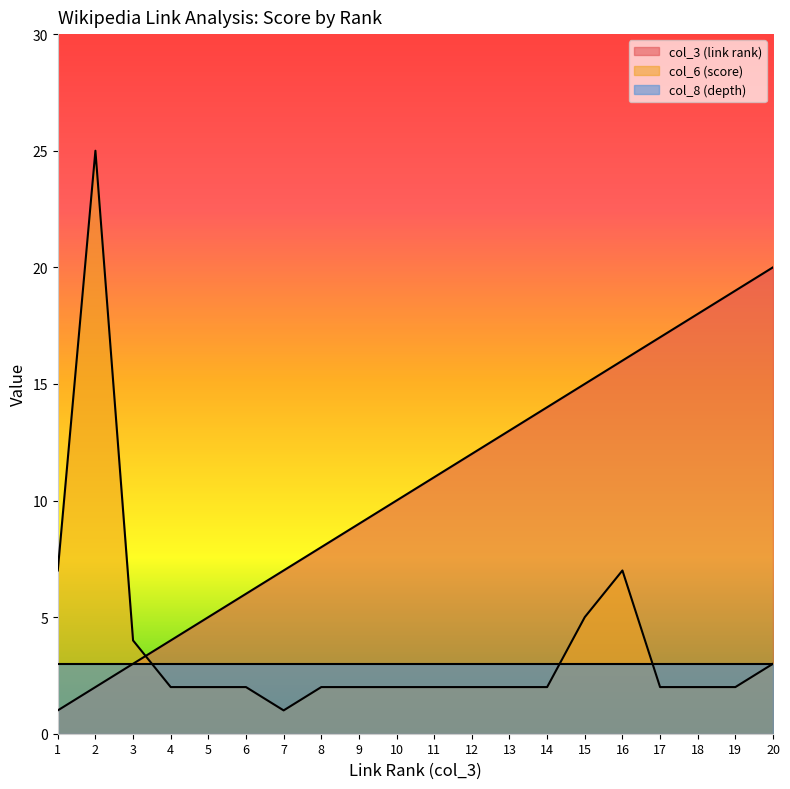

What are all the series names shown in the legend?

col_3 (link rank), col_6 (score), col_8 (depth)